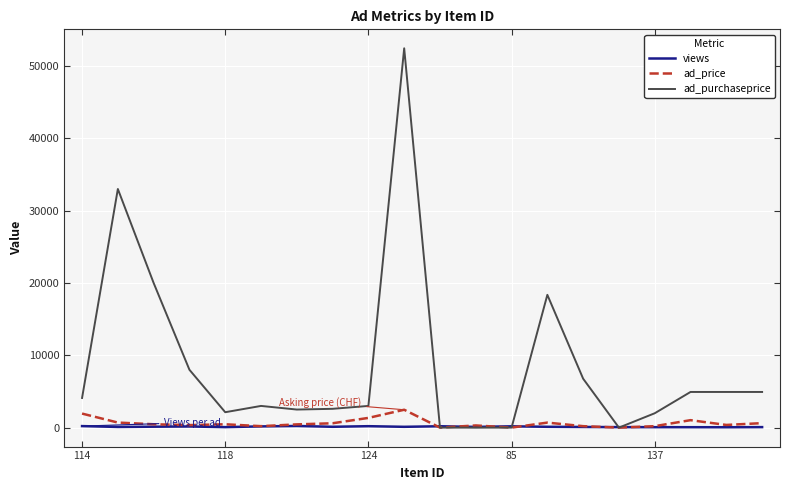

Which series has the widest spread of values?

ad_purchaseprice